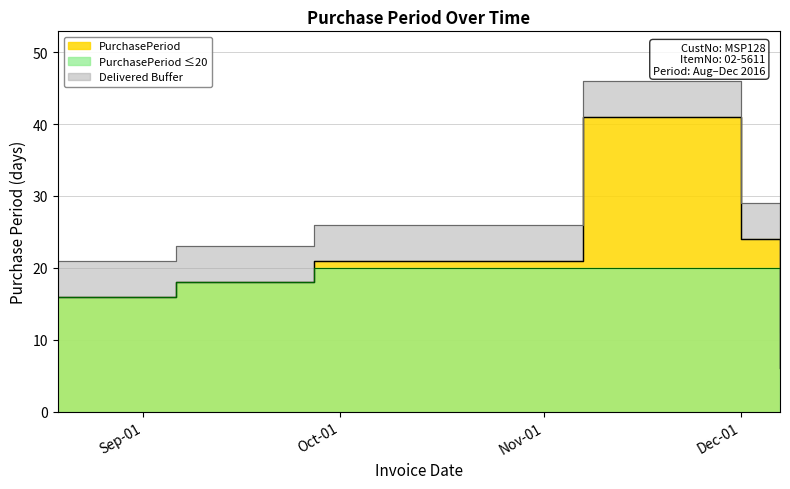

What is the difference between the maximum and minimum values?

35